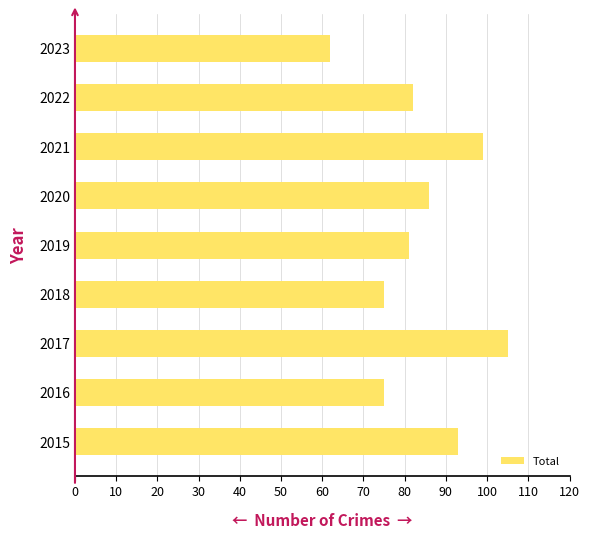

Reading top to bottom, what are all the values shown in this chart?

2023=62	2022=82	2021=99	2020=86	2019=81	2018=75	2017=105	2016=75	2015=93